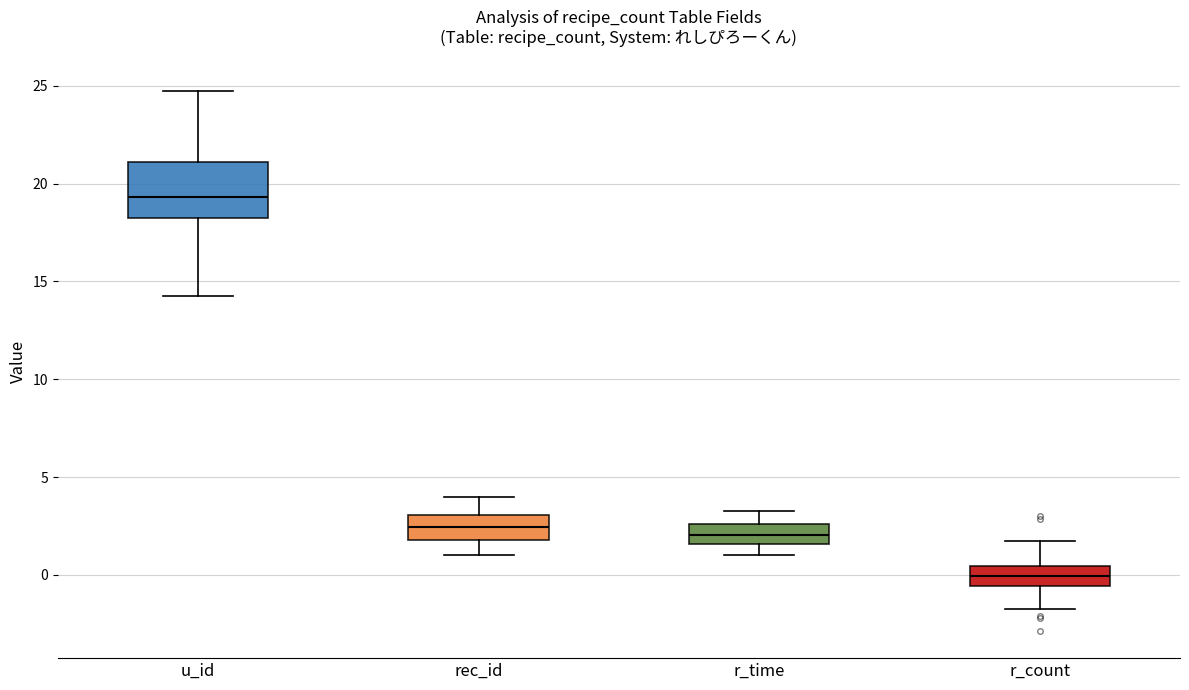

Which box is the tallest, from its lower edge to its upper edge?

u_id